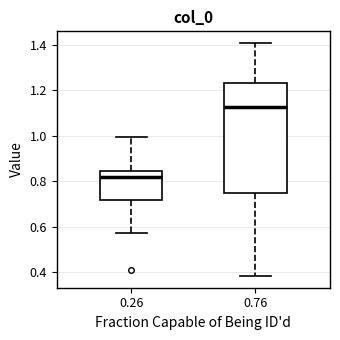

Reading left to right, read every box against the y-axis: the position of its median line, the range the box covers, and the ends of its whiskers. The values are not printed on the chart, so give them approximately, as read against the axis.

0.26: median 0.82, box 0.72 to 0.84, whiskers 0.58 to 1.00
0.76: median 1.12, box 0.74 to 1.24, whiskers 0.38 to 1.40